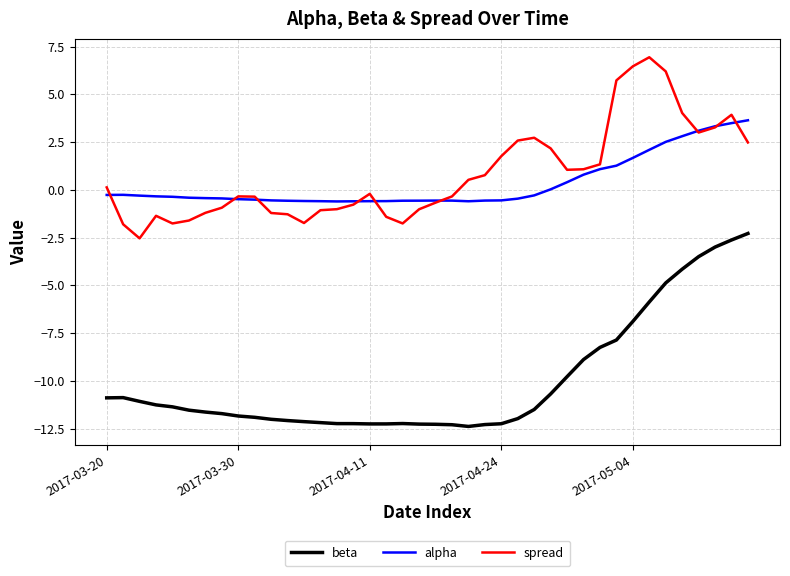

What is the smallest value displayed?

-12.4